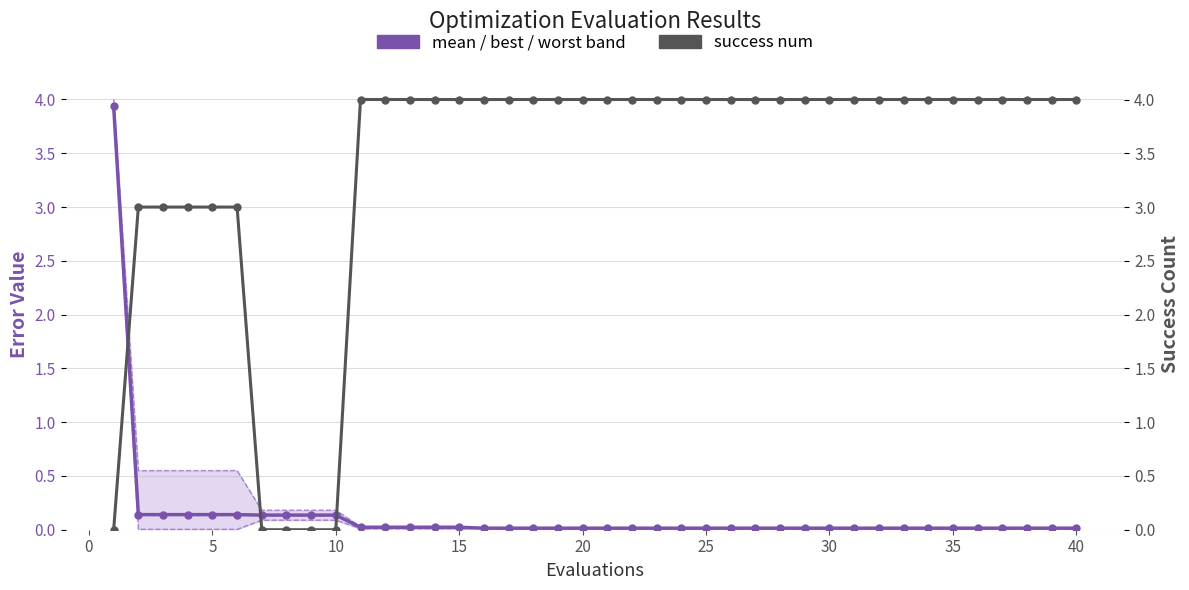

What are all the series names shown in the legend?

mean, best, worst, success num